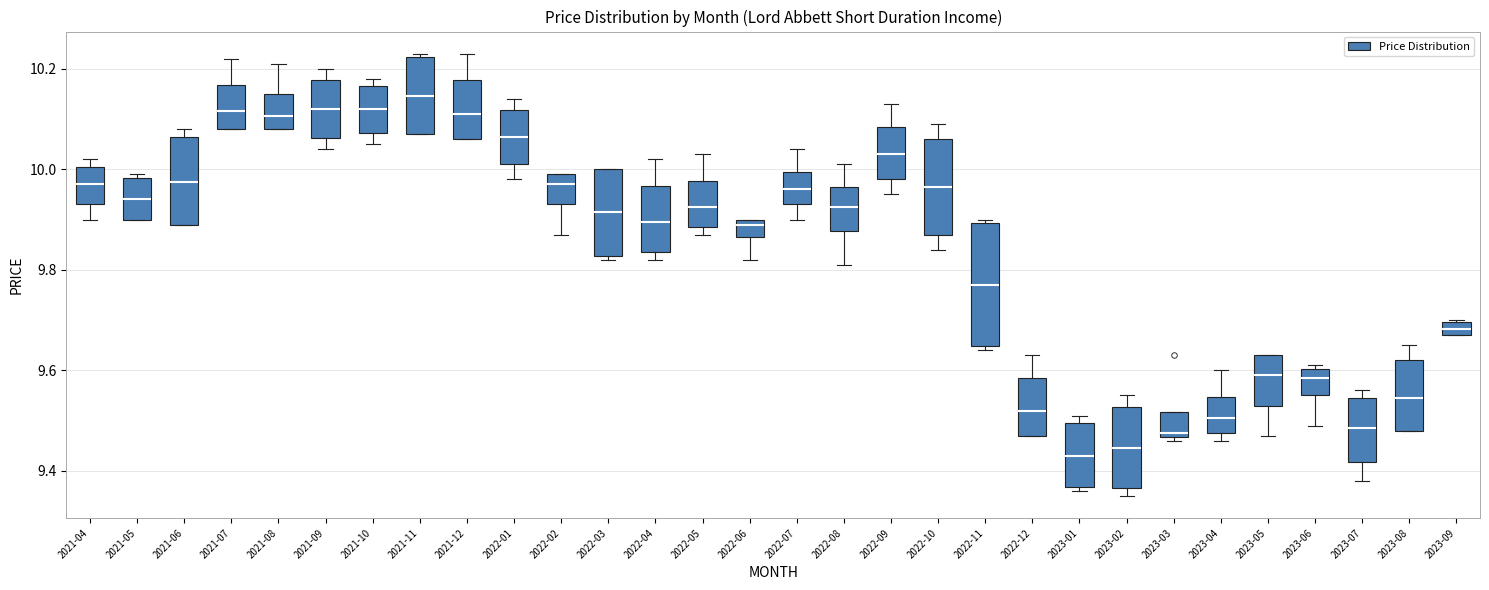

Which box's median line is the highest?

2021-11